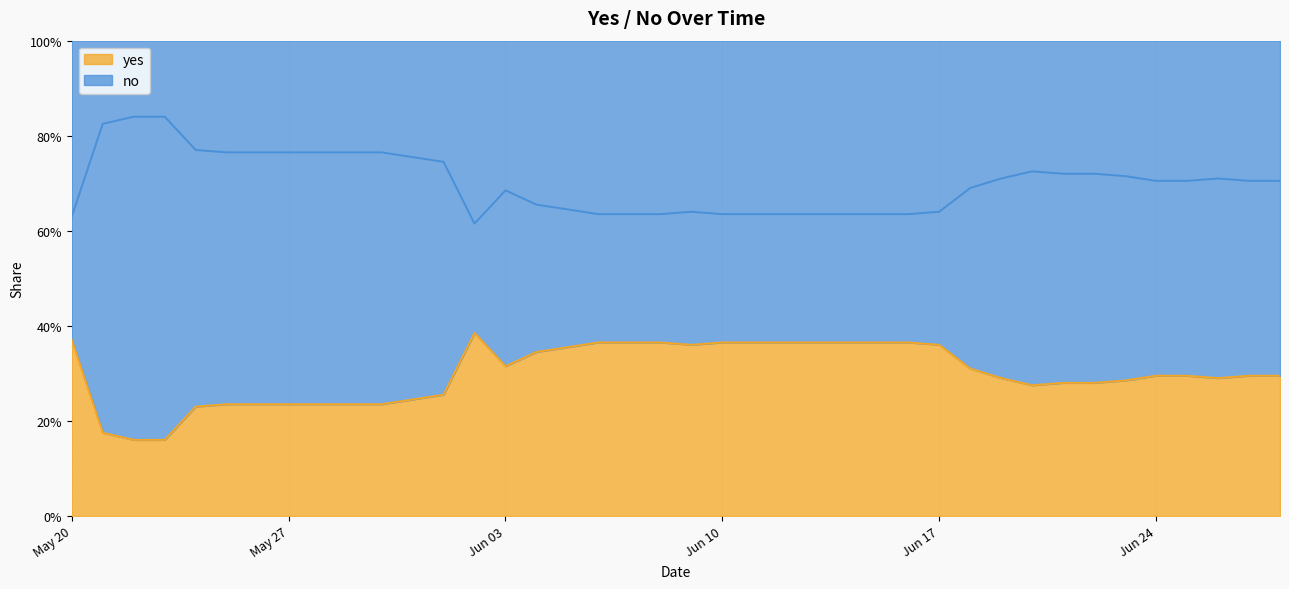

What is the difference between the maximum and minimum values in the yes series?

0.2